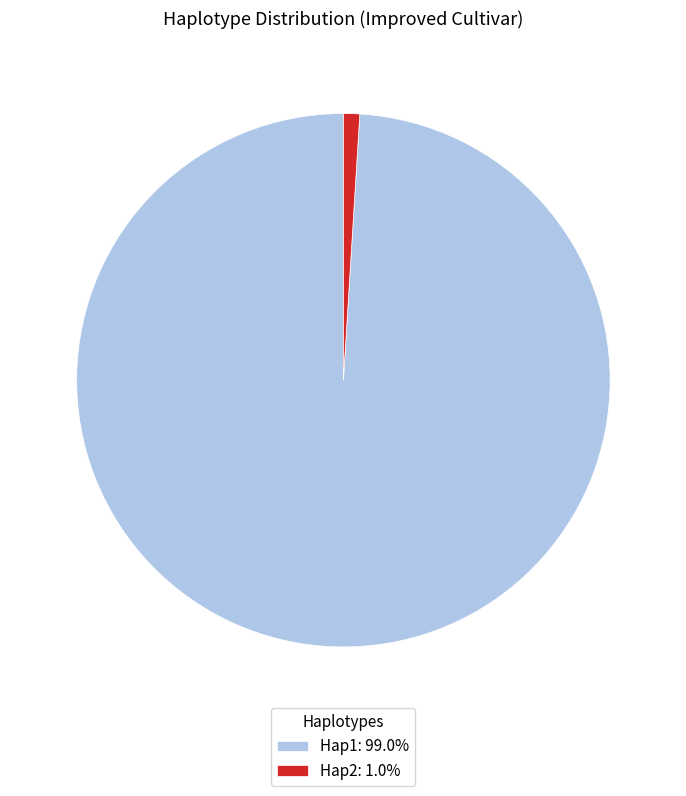

Approximately how many times larger is the value at Hap1: 99.0% compared to Hap2: 1.0%?

101.0